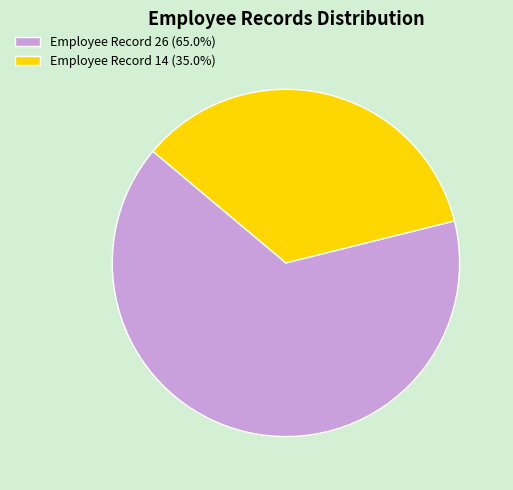

What is the ratio of the value at Employee Record 14 (35.0%) to the value at Employee Record 26 (65.0%)?

0.5